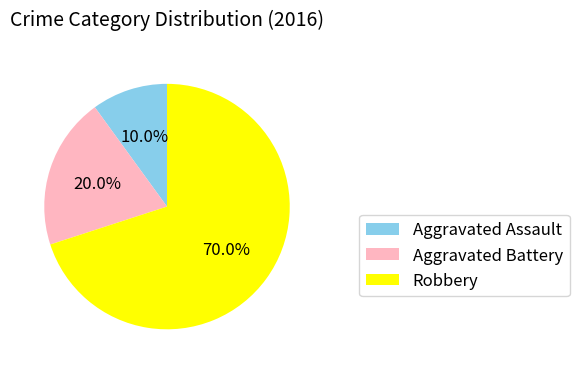

Rank the categories by value from lowest to highest.

Aggravated Assault, Aggravated Battery, Robbery